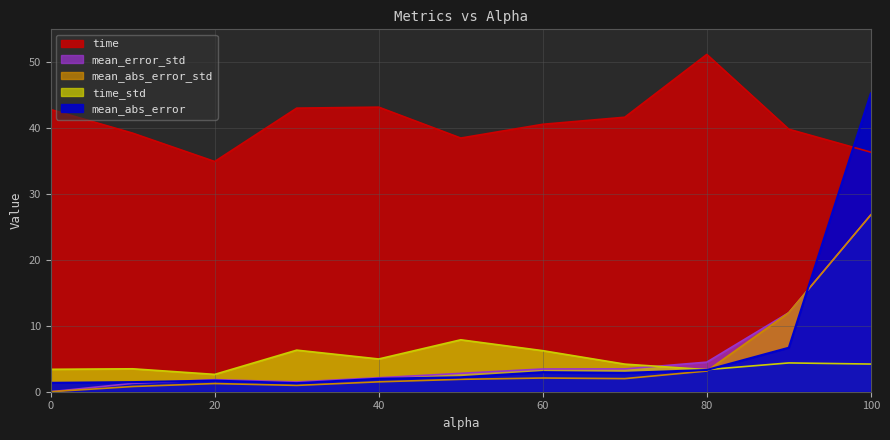

What is the difference between the time_std values at 10.0 and 70.0?

0.7